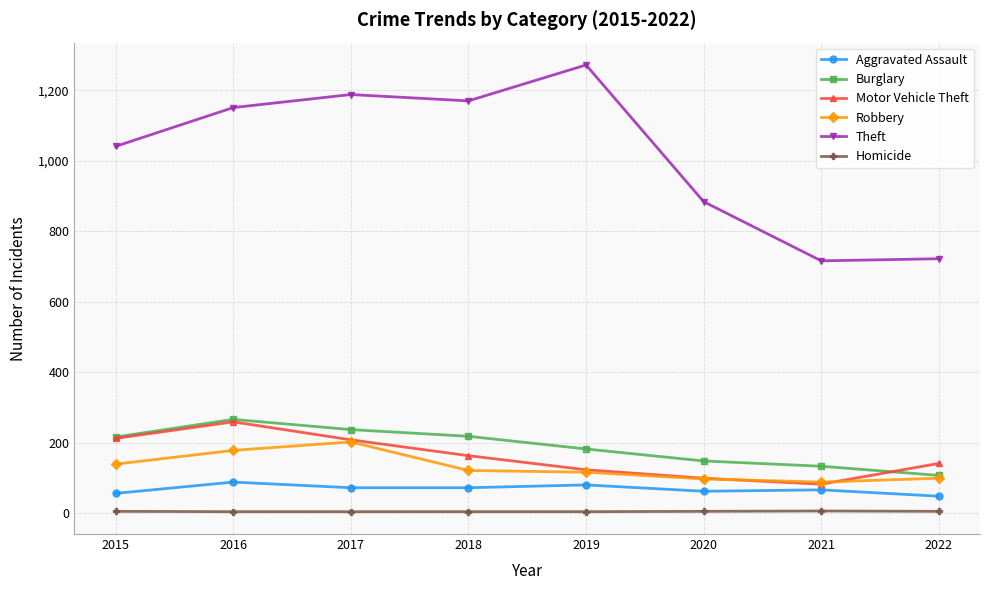

How many Aggravated Assault values are between 62 and 80?

5